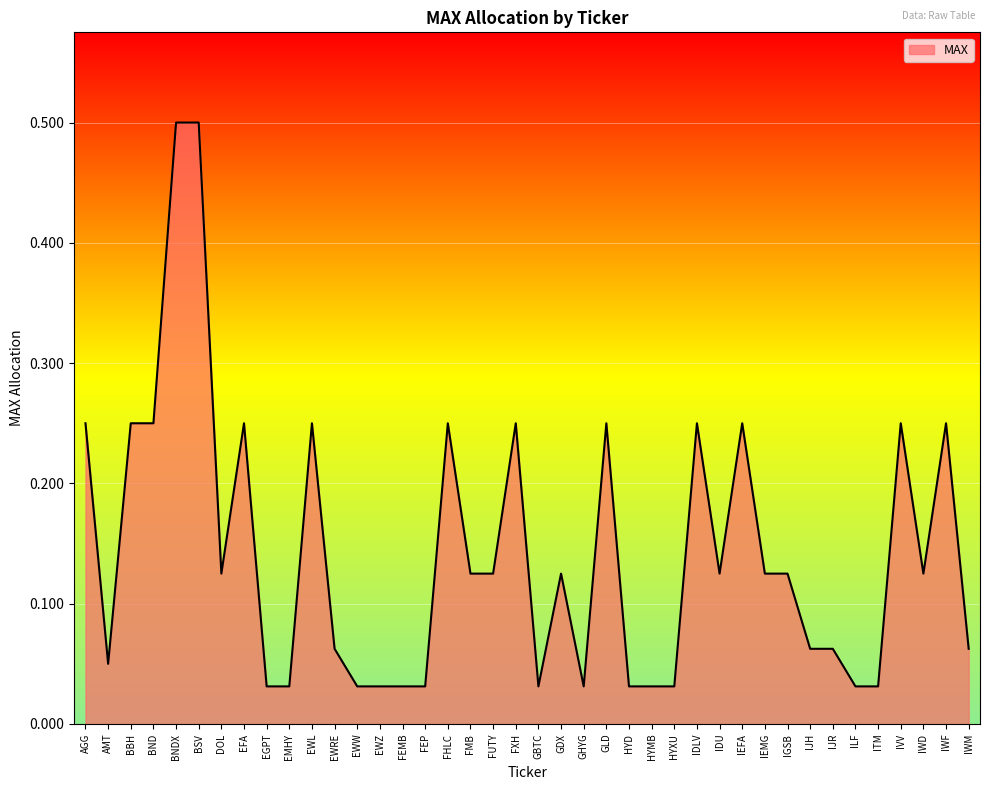

Which has a higher value, IWM or GLD?

GLD